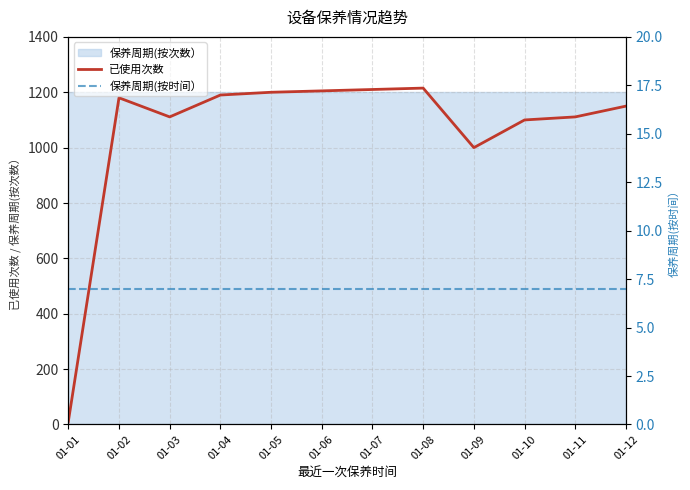

True or false: 保养周期(按时间） and 已使用次数 intersect in this chart.

False